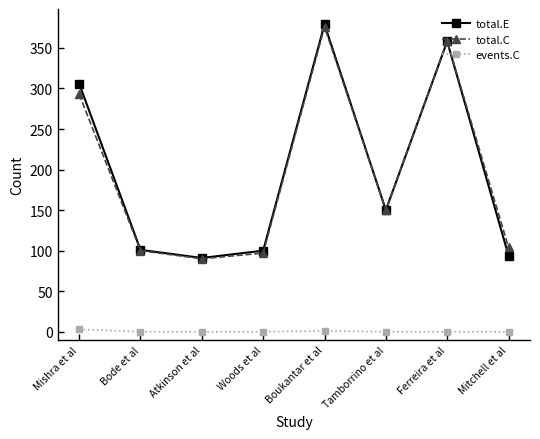

Where is the first local maximum for total.E?

Boukantar et al